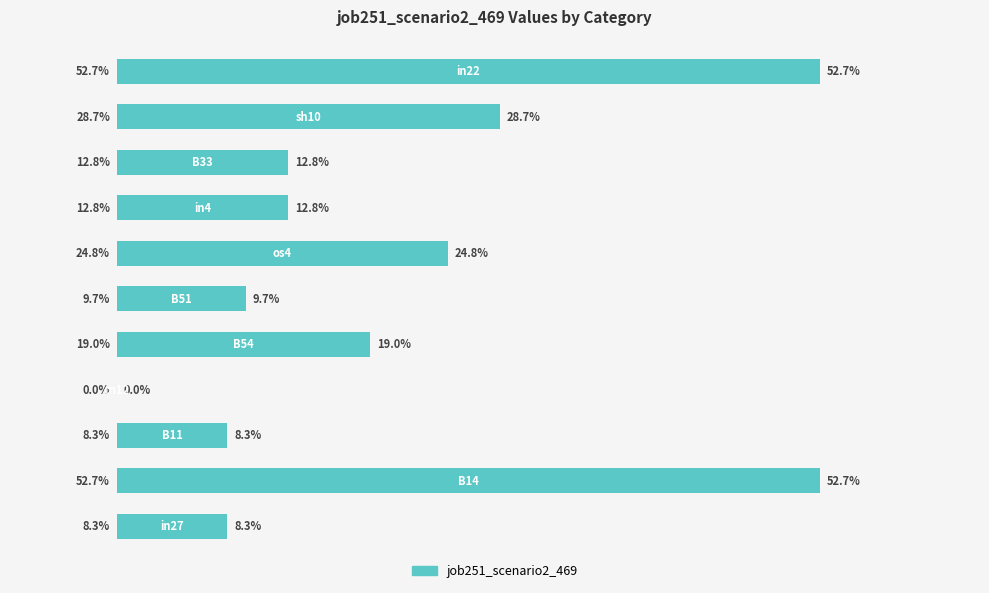

Count the number of values greater than 0.

10